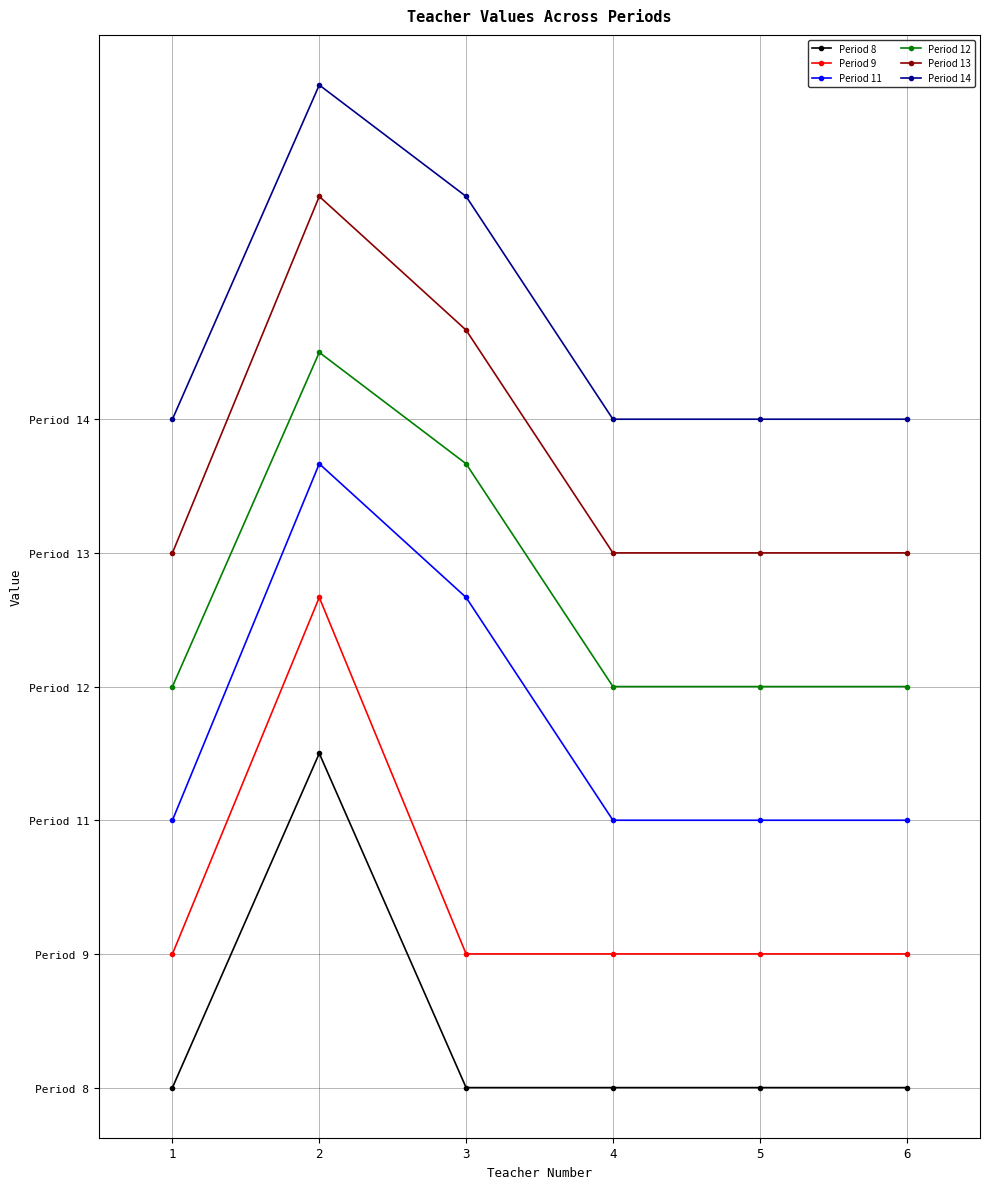

Does the chart have visible grid lines?

Yes